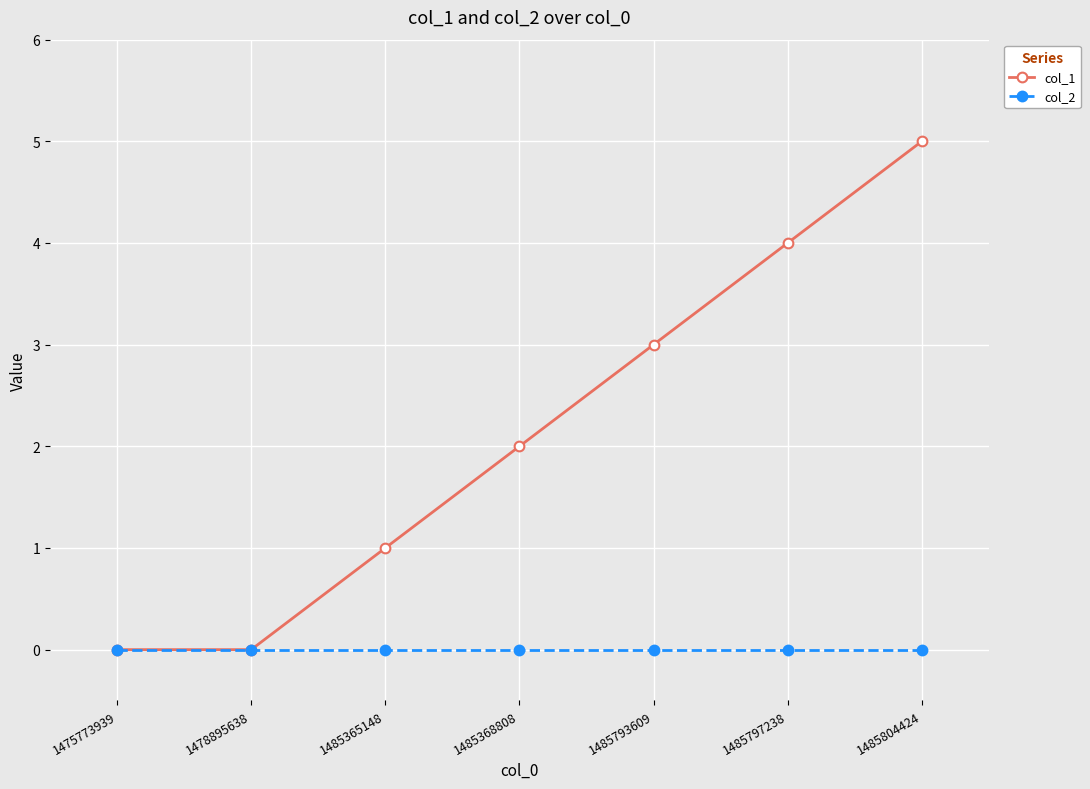

Count the number of data series in this chart.

2